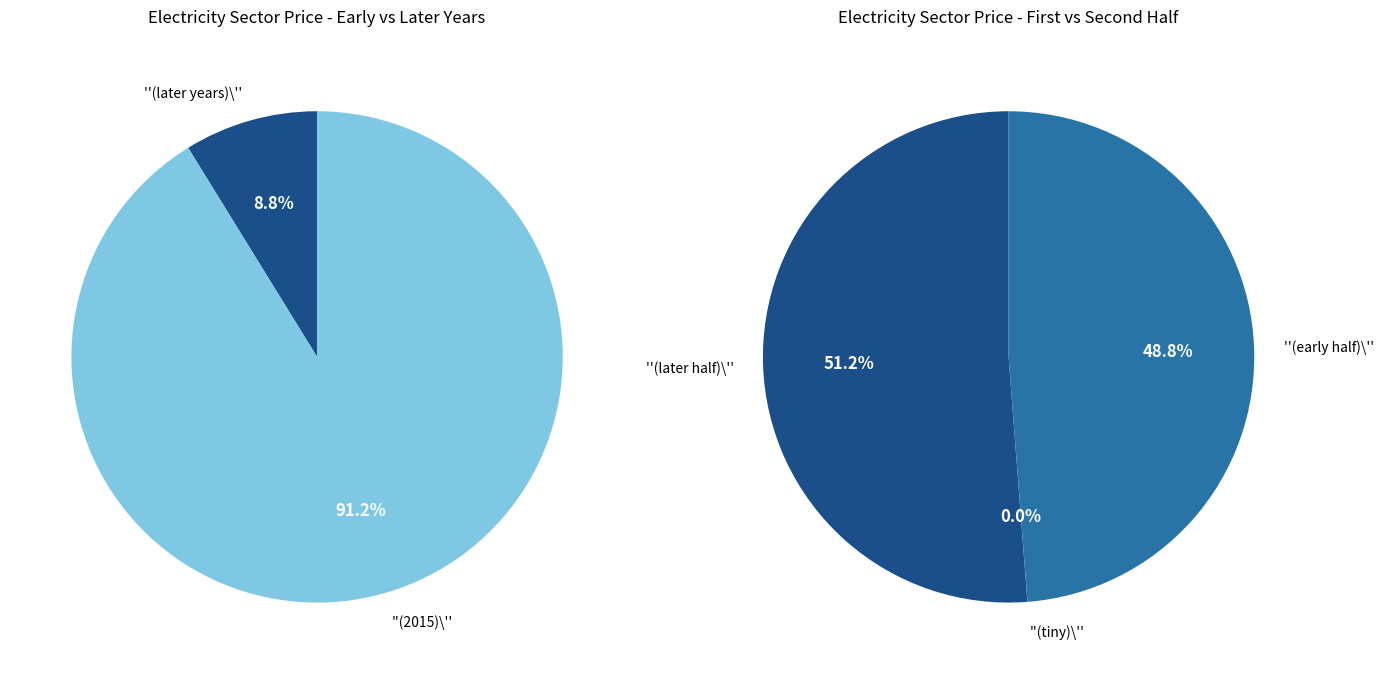

True or false: Transportation Sector accounts for 18% of the total.

False